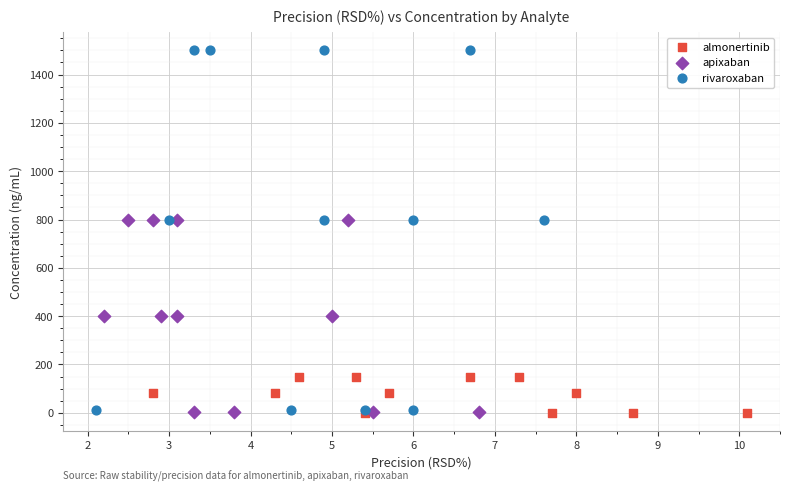

Which series has the widest spread of Y values?

rivaroxaban